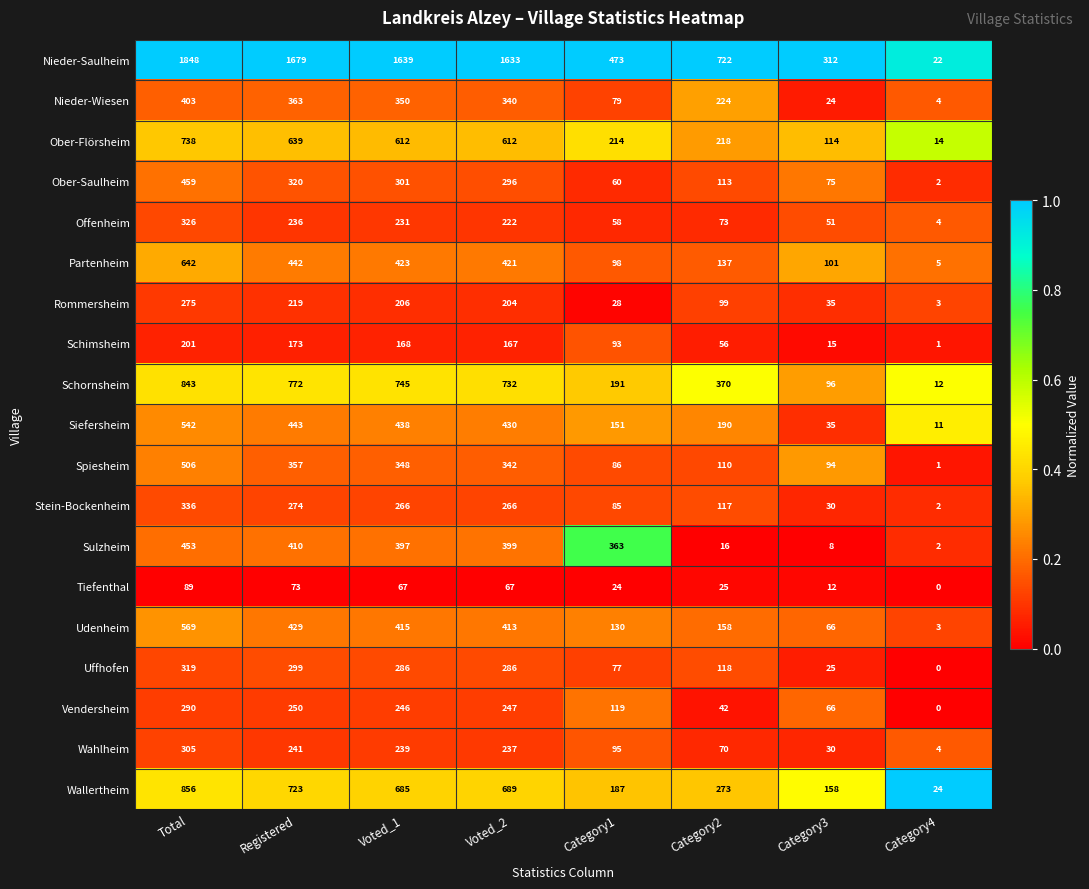

Between Total and Category3, which series saw the biggest shift?

Nieder-Saulheim